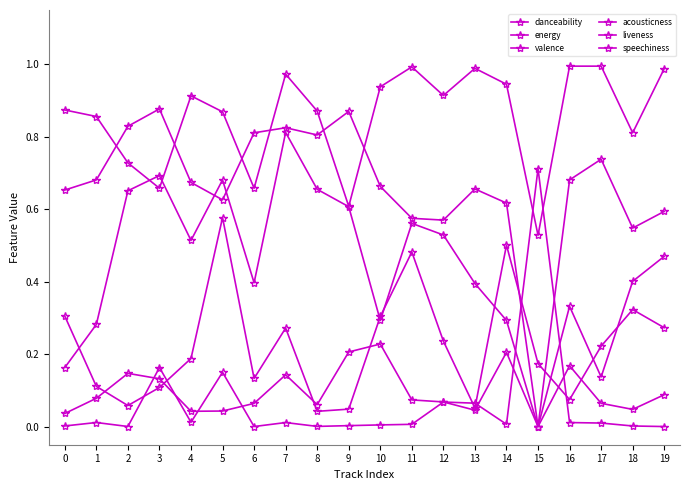

Is this an area chart (filled region under the line)?

No